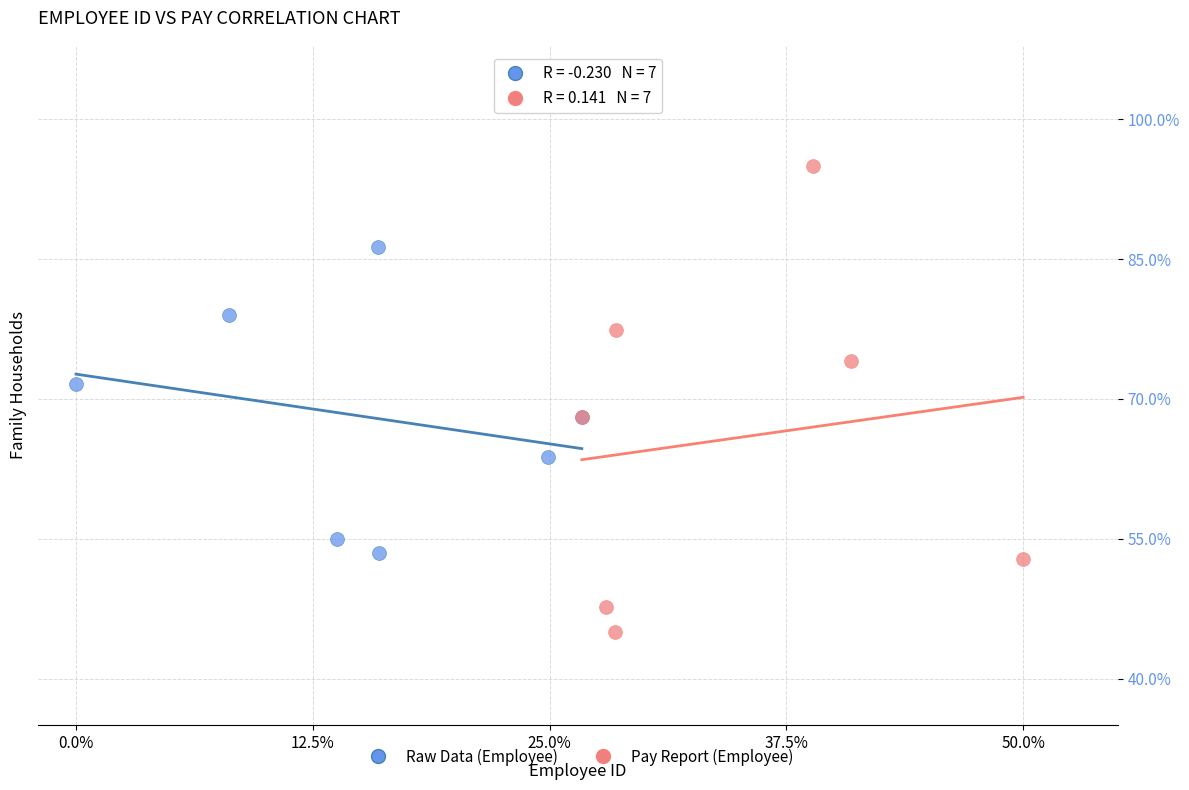

What are all the series names shown in the legend?

Raw Data (Employee), Pay Report (Employee)